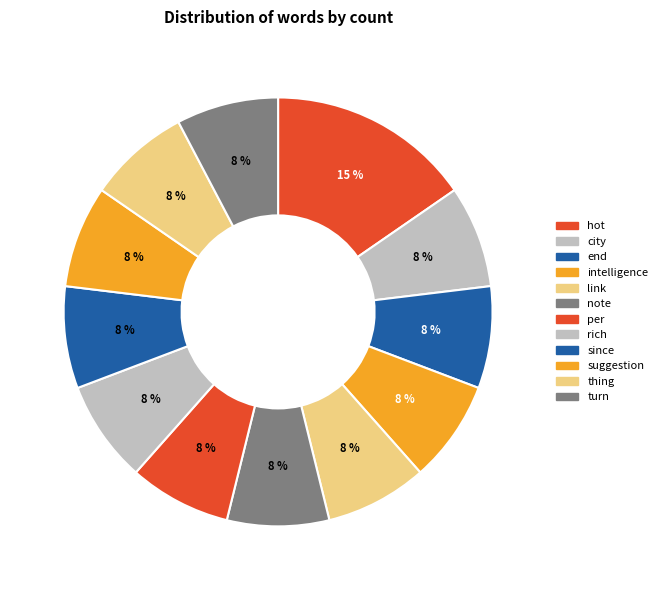

Which slice is the smallest?

city